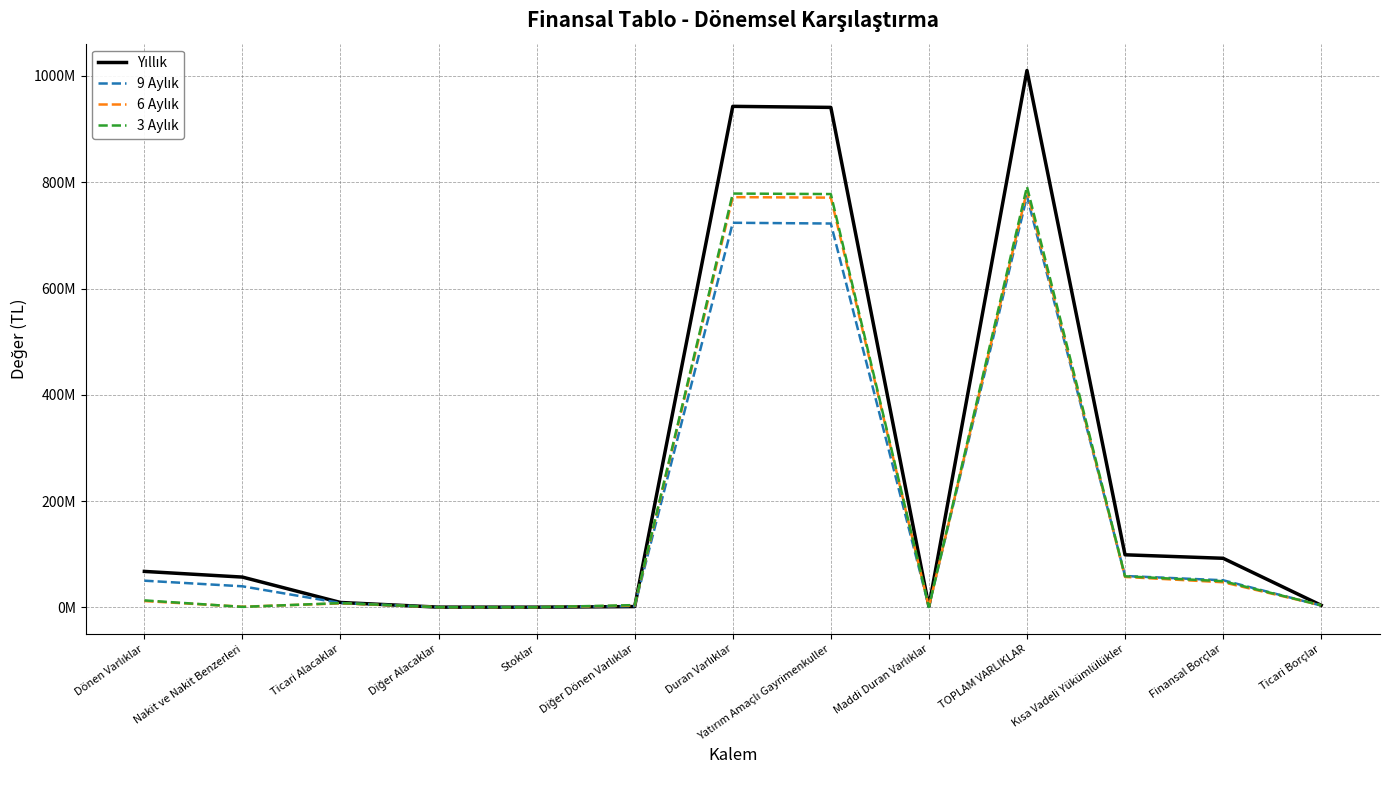

Where does the 3 Aylık series first go above 7850327?

Dönen Varlıklar